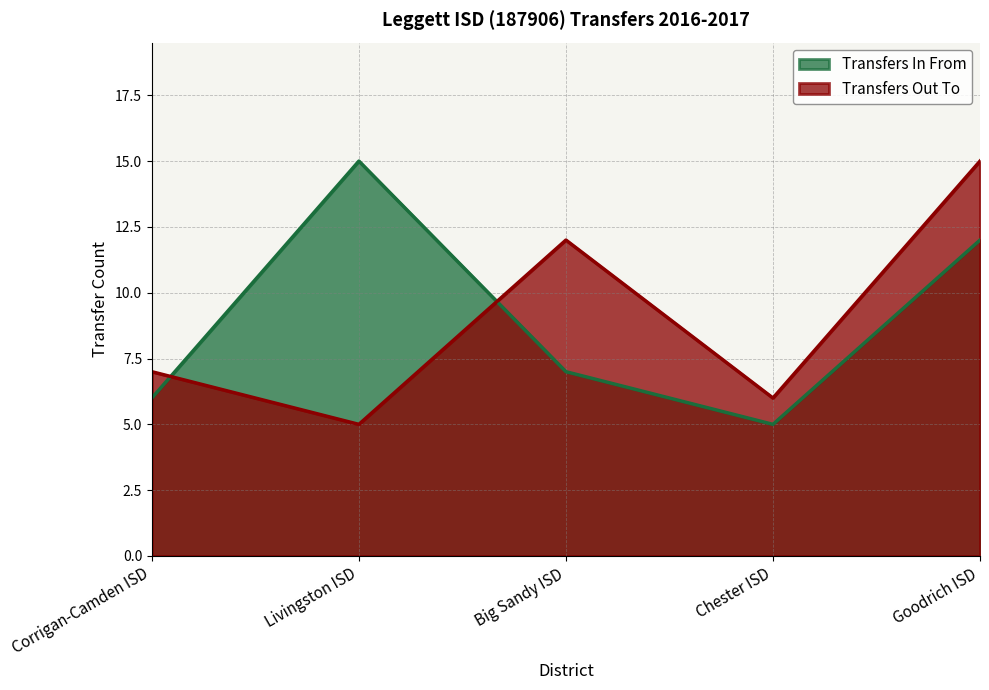

What value does the Transfers Out To series have at Chester ISD, to the nearest 5?

5